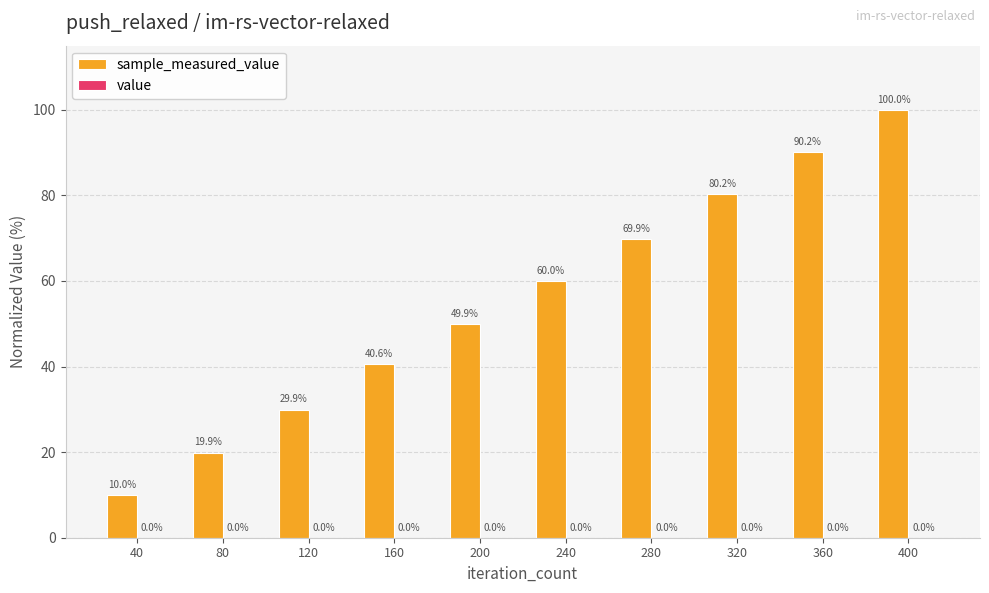

What is the sum of all value values?

0.2